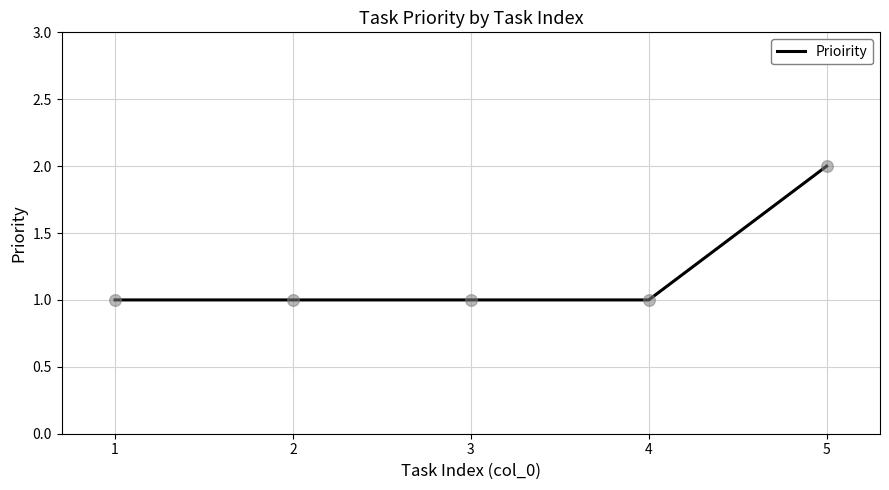

What is the ratio of the value at 2 to the value at 3?

1.0